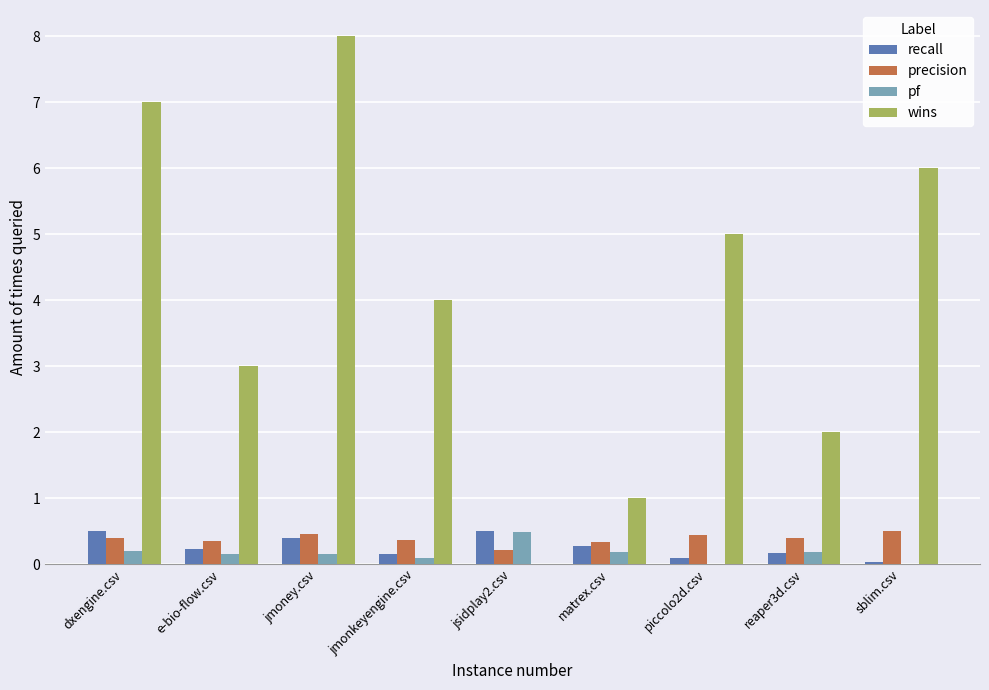

How many groups of bars are there?

9